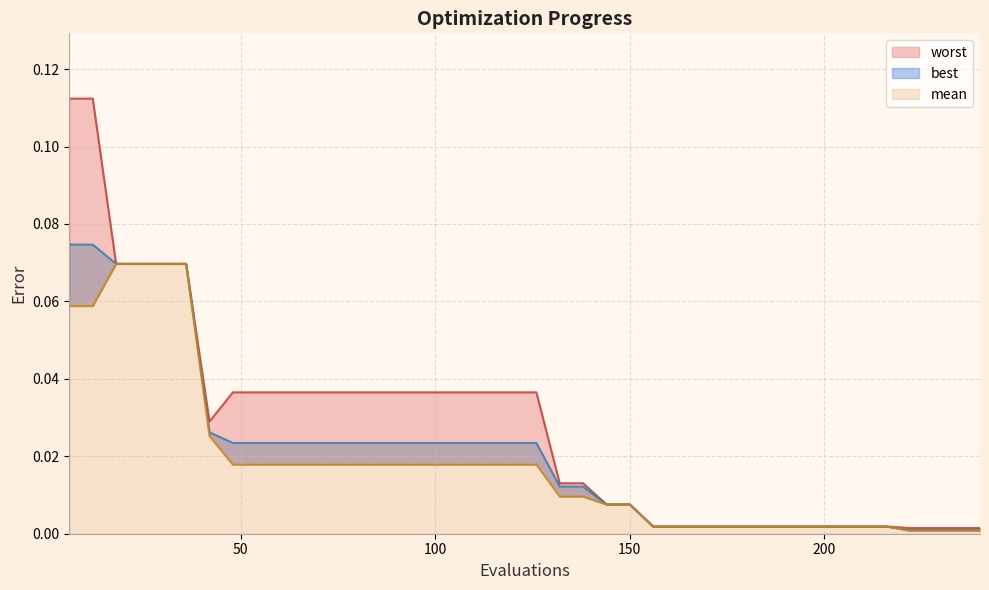

Is the value of mean at 150 greater than the value of worst at 102?

No